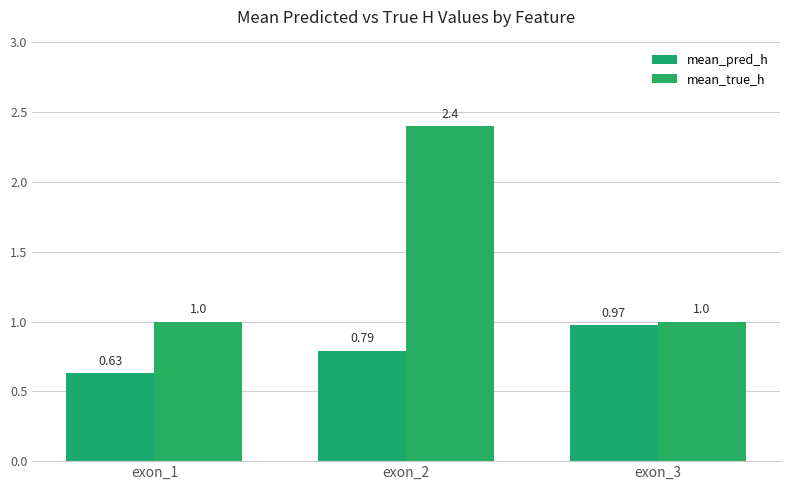

Between exon_1 and exon_2, which is larger?

exon_2